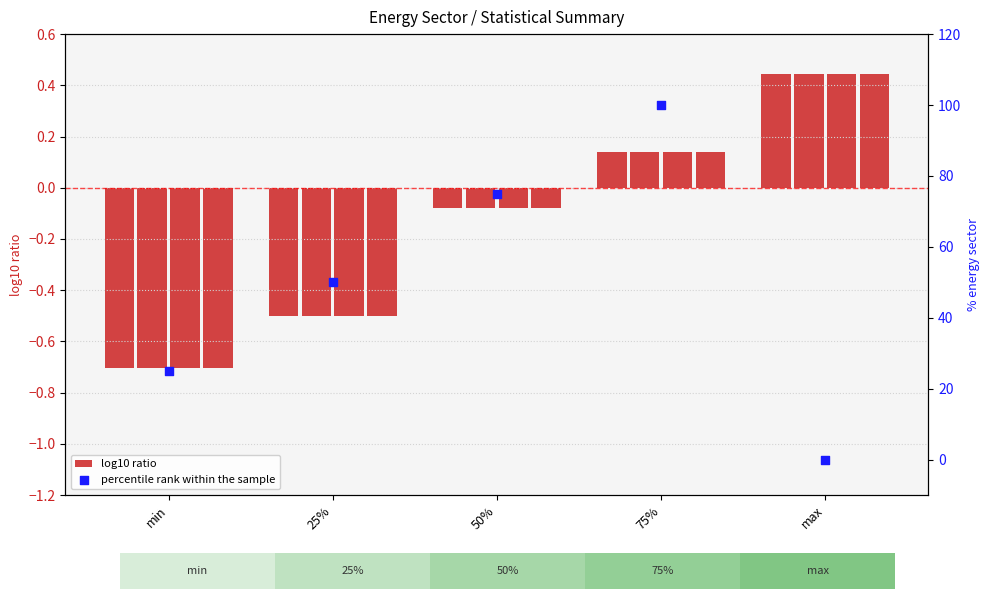

Which series has the largest total across all categories?

percentile rank within the sample